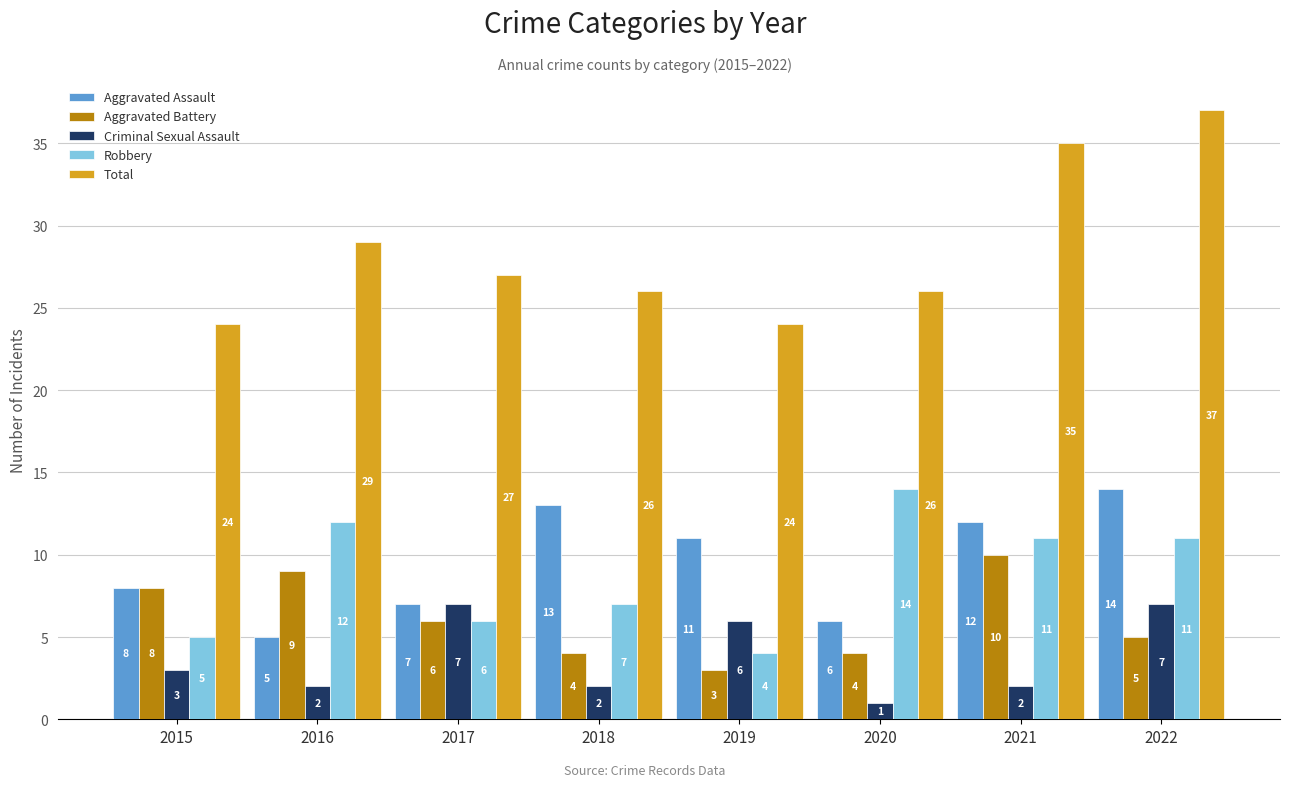

Which series changed the most between 2016 and 2021?

Aggravated Assault